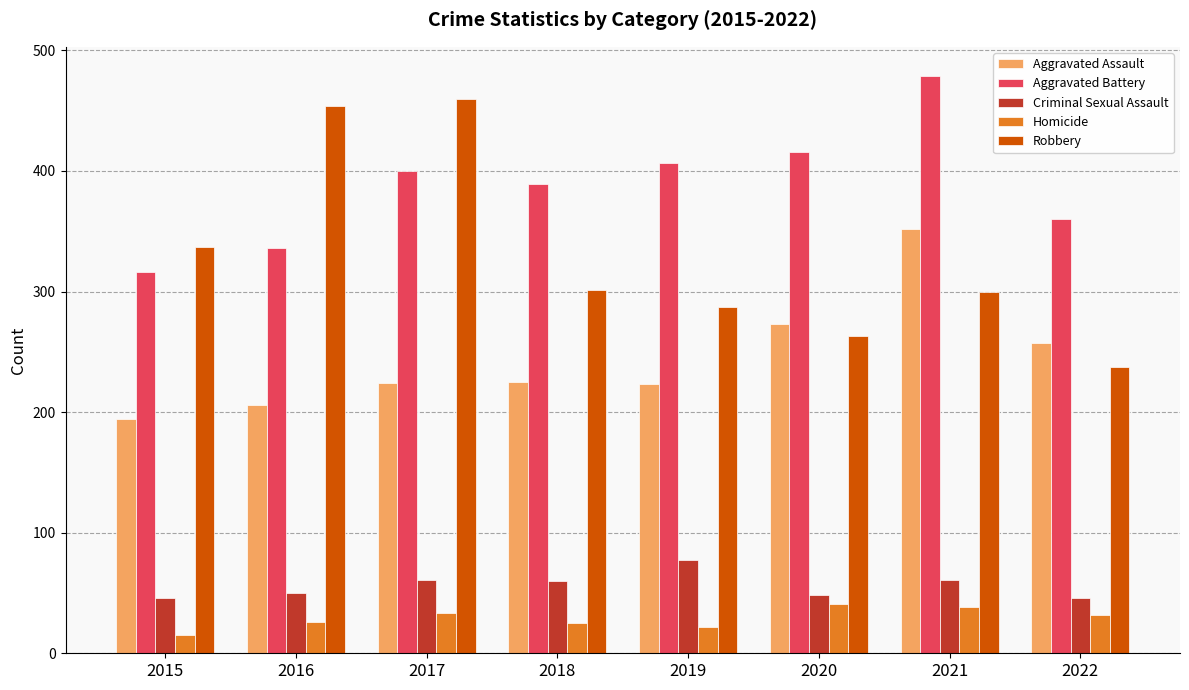

What is the maximum value for Criminal Sexual Assault?

77